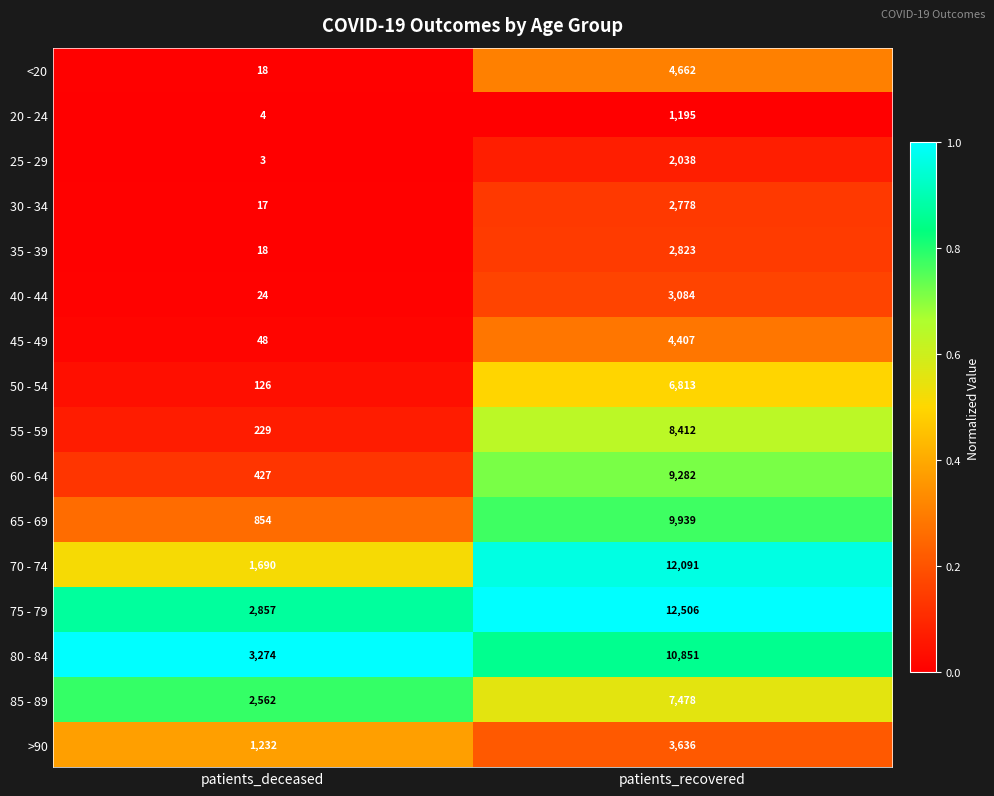

At which category is the sum across all series the highest?

patients_recovered